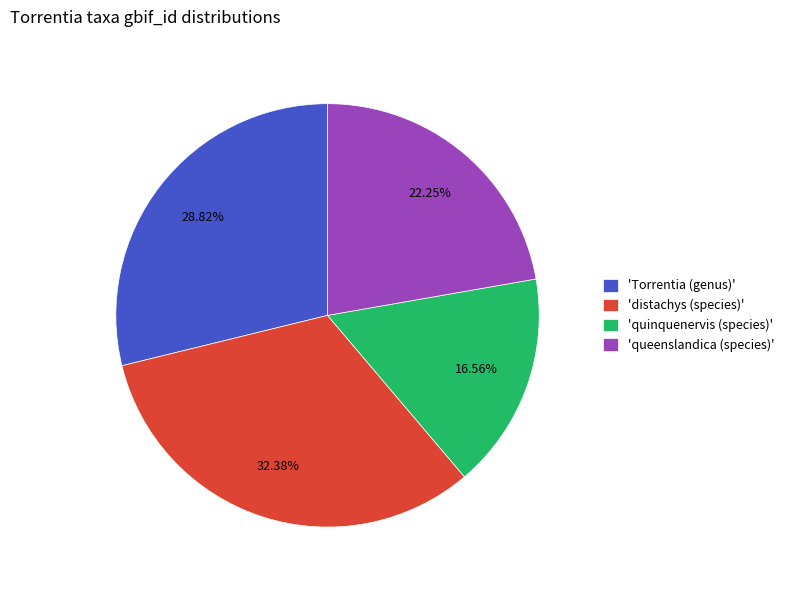

Do 'quinquenervis (species)' and 'Torrentia (genus)' together represent more than half of the pie?

No